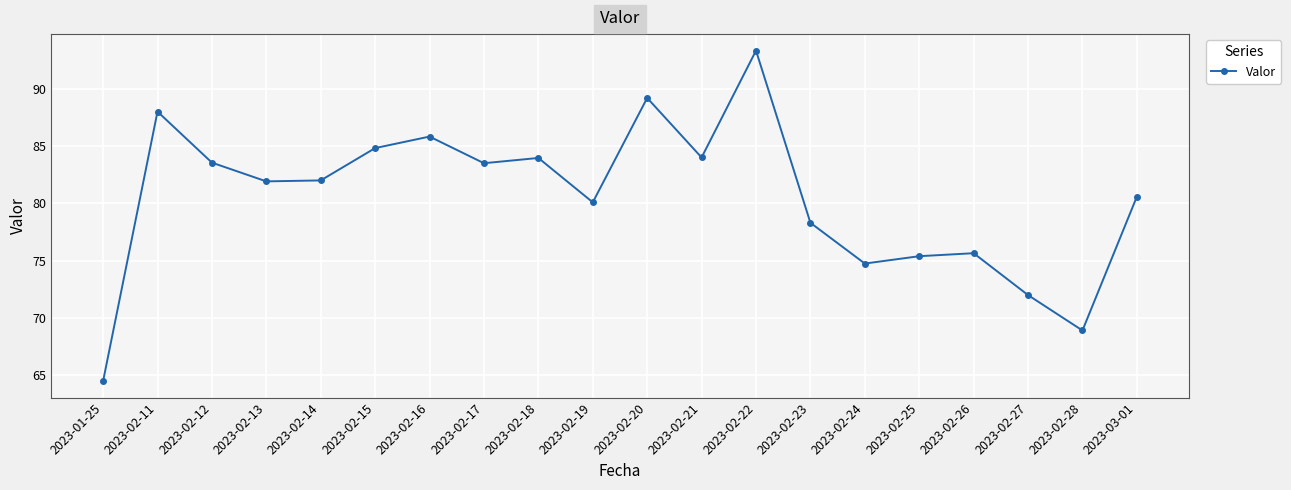

What is the difference between the second highest and minimum values?

24.7